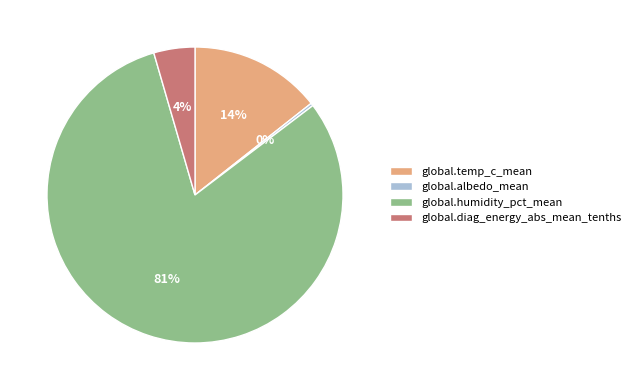

Combined, do global.humidity_pct_mean and global.temp_c_mean account for over 50%?

Yes